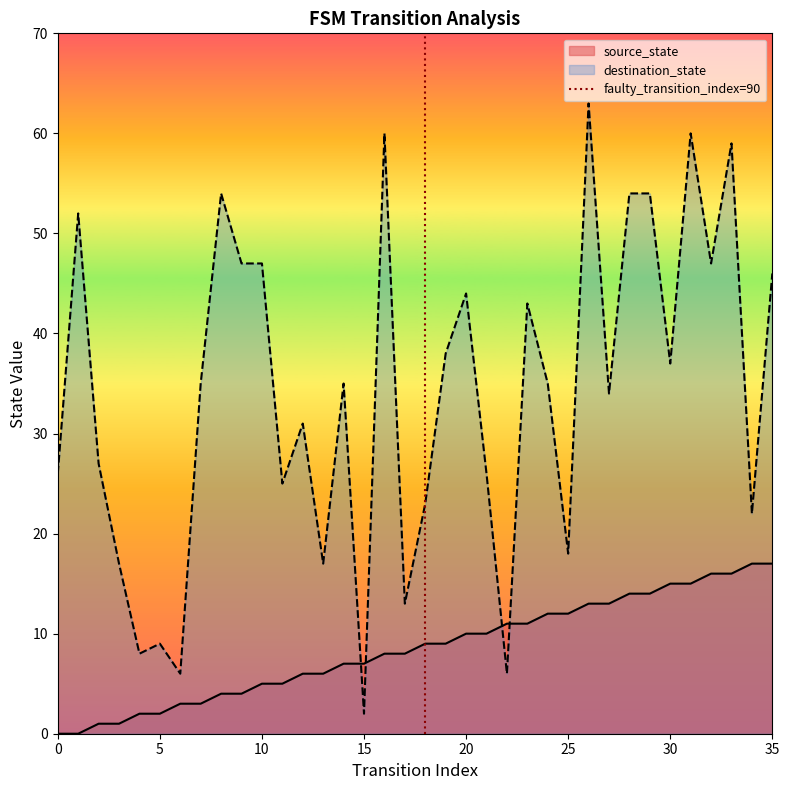

The destination_state series shows 44 at 20. True or false?

True